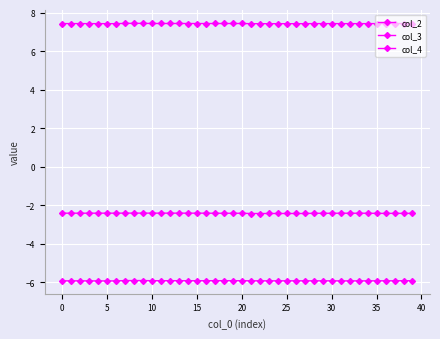

How many lines are shown in the chart?

3